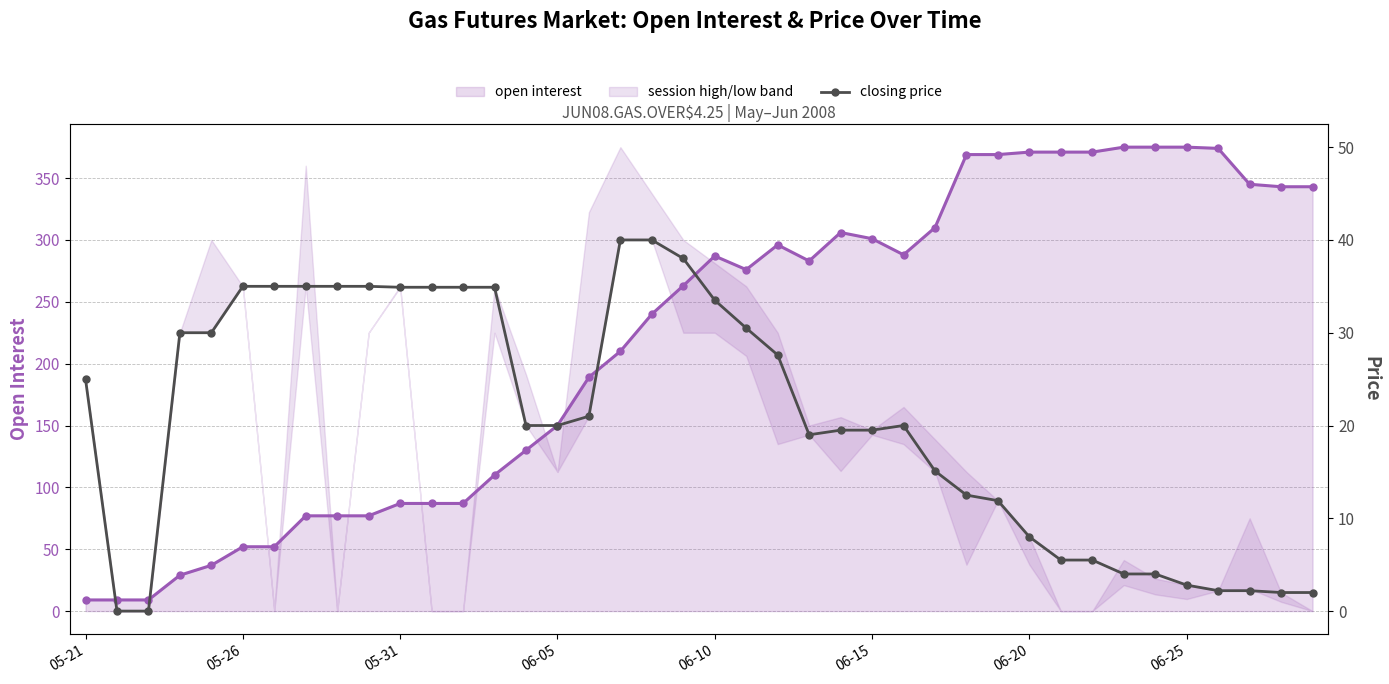

Reading right to left, list all the values displayed in this chart.

open interest: 343.0	343.0	345.0	374.0	375.0	375.0	375.0	371.0	371.0	371.0	369.0	369.0	310.0	288.0	301.0	306.0	283.0	296.0	276.0	287.0	263.0	240.0	210.0	189.0	150.0	130.0	110.0	87.0	87.0	87.0	77.0	77.0	77.0	52.0	52.0	37.0	29.0	9.0	9.0	9.0
closing price: 2.0	2.0	2.2	2.2	2.8	4.0	4.0	5.5	5.5	8.0	11.9	12.5	15.1	20.0	19.5	19.5	19.0	27.6	30.5	33.5	38.0	40.0	40.0	21.0	20.0	20.0	34.9	34.9	34.9	34.9	35.0	35.0	35.0	35.0	35.0	30.0	30.0	0.0	0.0	25.0